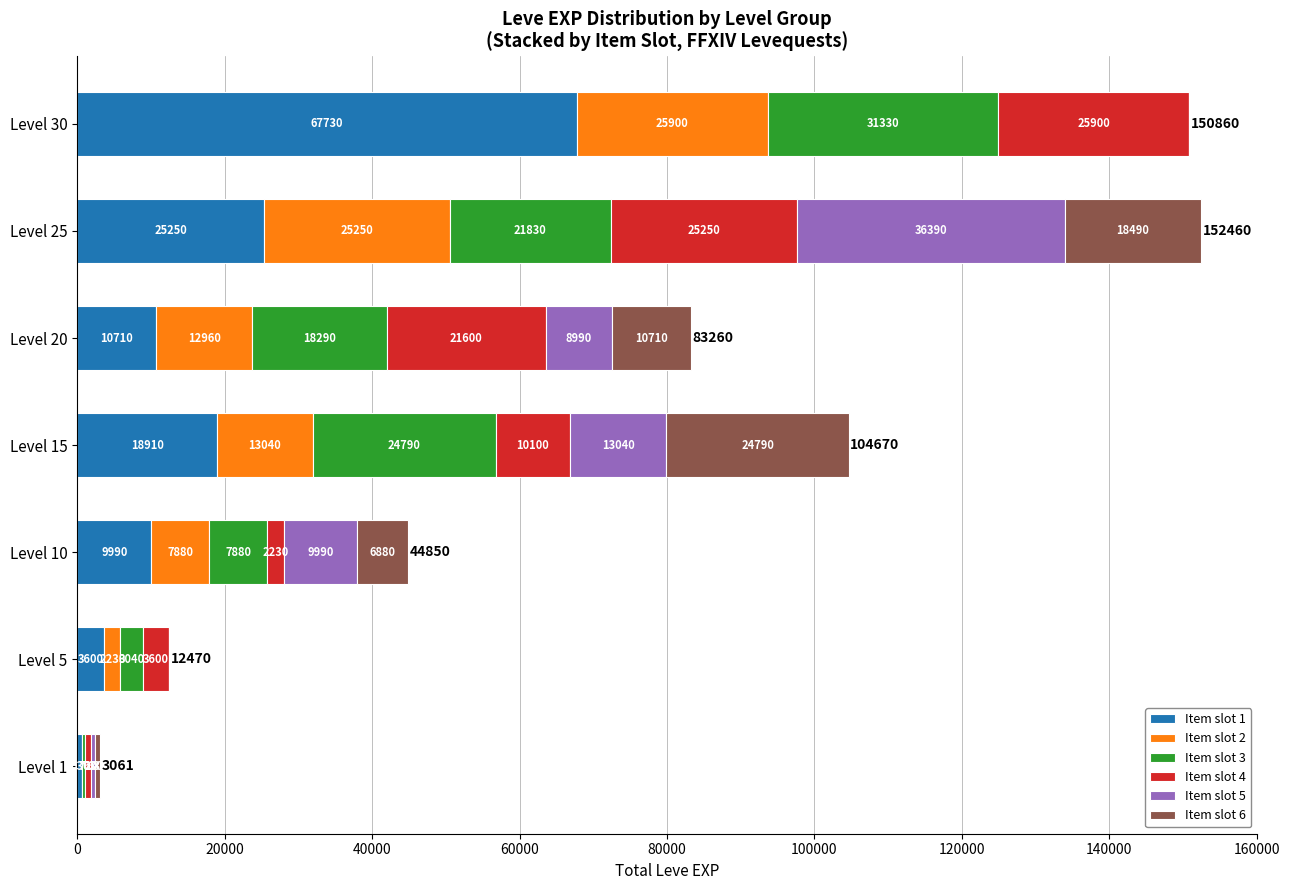

What is the total value across all series at Level 10?

44850